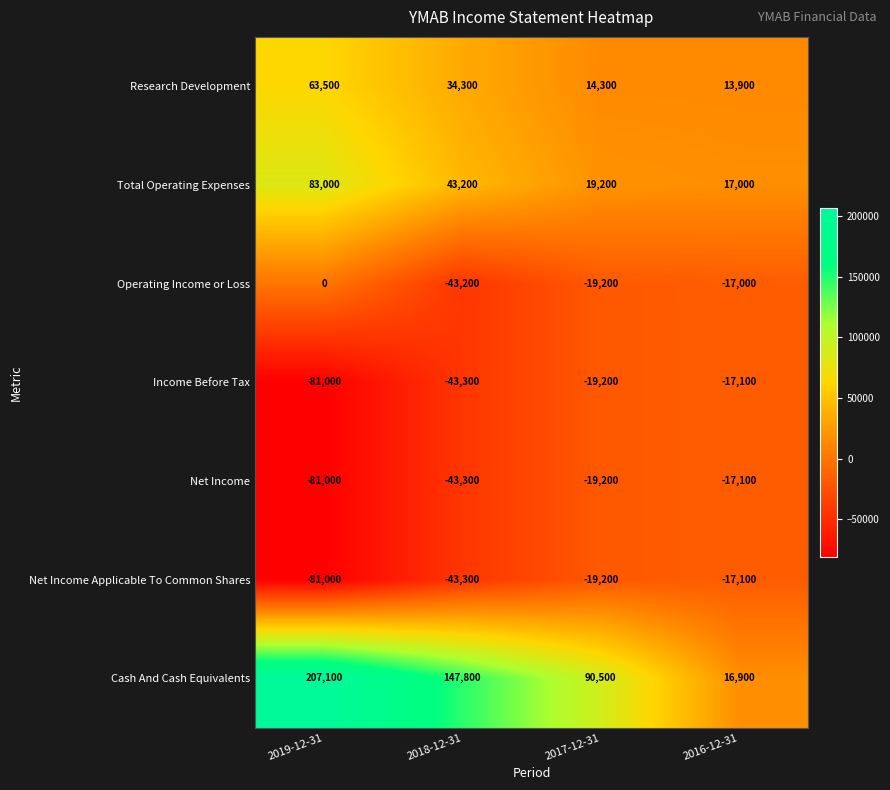

Between 2018-12-31 and 2017-12-31, which series saw the biggest shift?

Cash And Cash Equivalents